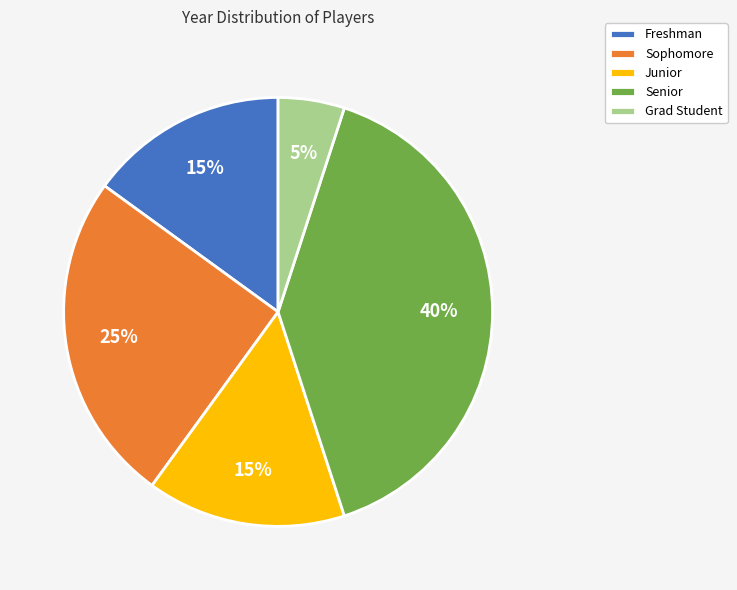

What is the ratio of the value at Senior to the value at Sophomore?

1.6